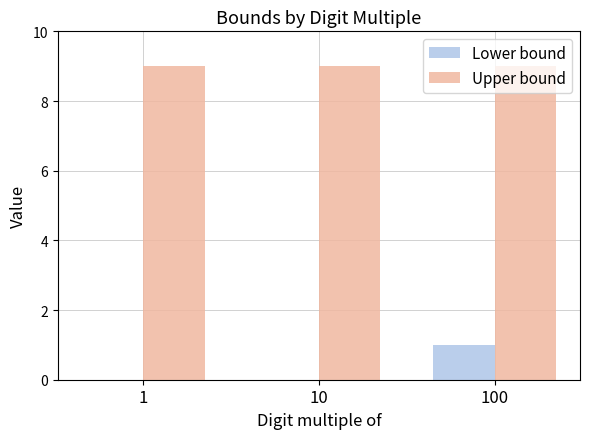

What is the greatest value displayed?

9